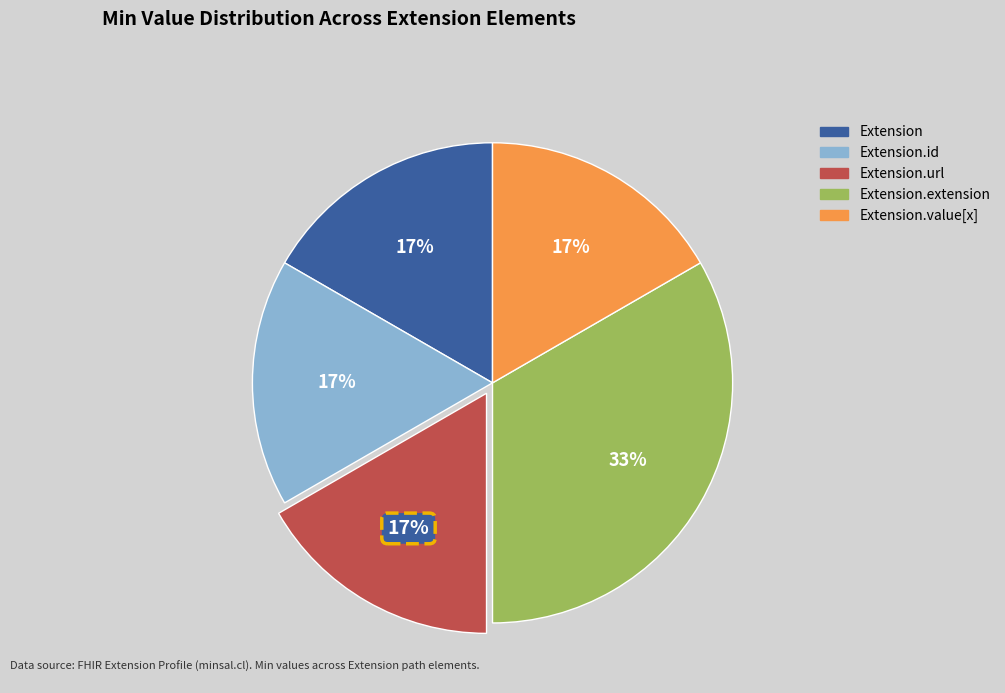

Is there any slice that represents more than half of the pie?

No